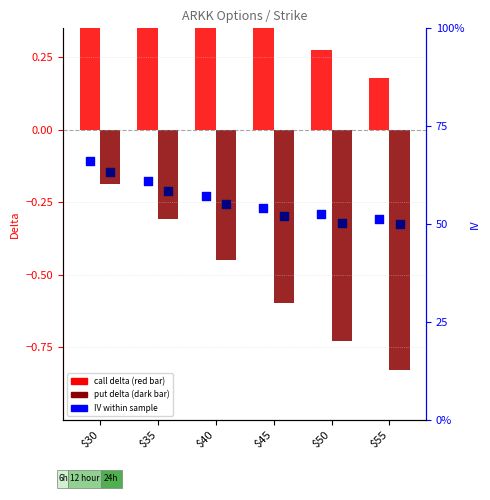

Which series reaches the maximum Y coordinate?

call delta